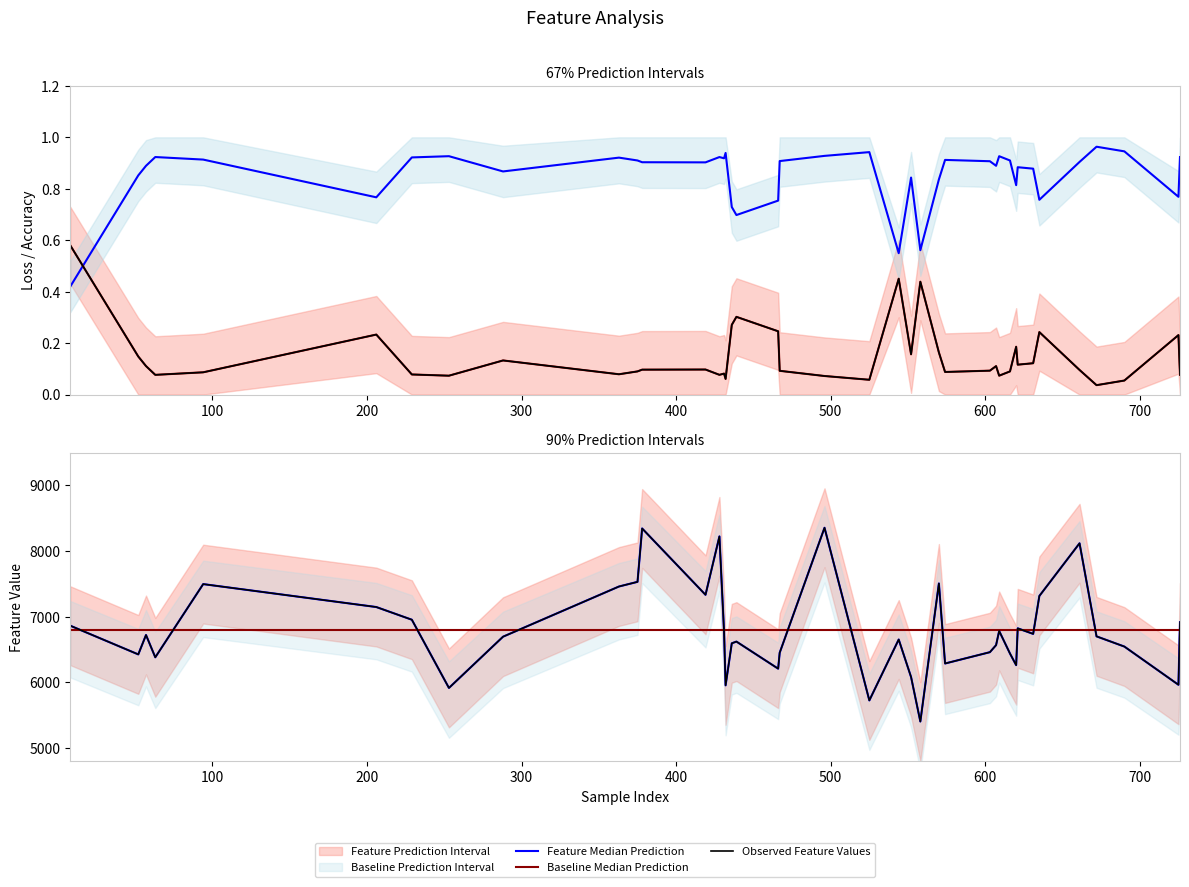

What is the average value of the Acc Median Prediction series?

0.9